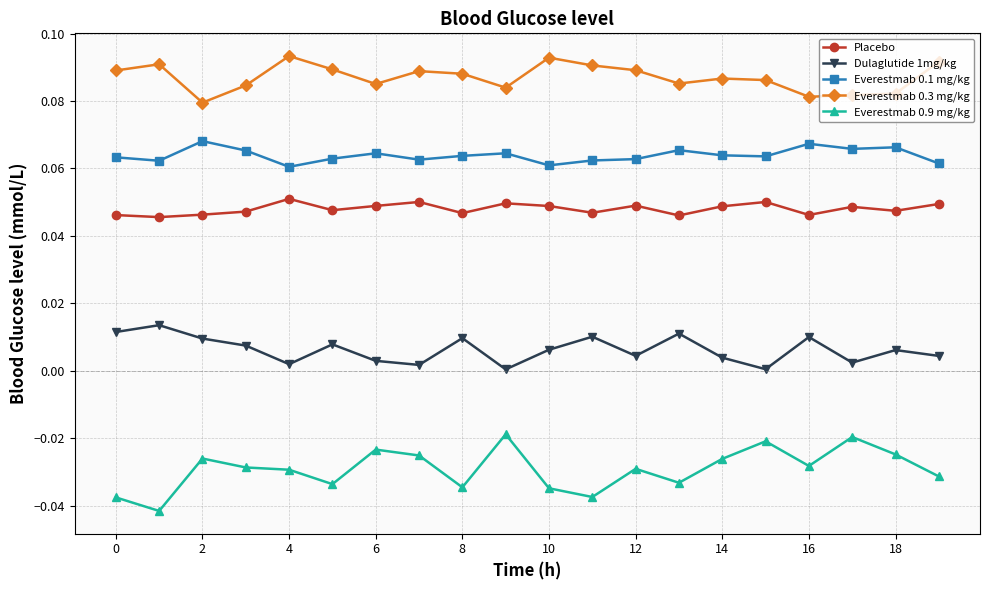

What are all the series names shown in the legend?

Placebo, Dulaglutide 1mg/kg, Everestmab 0.1 mg/kg, Everestmab 0.3 mg/kg, Everestmab 0.9 mg/kg